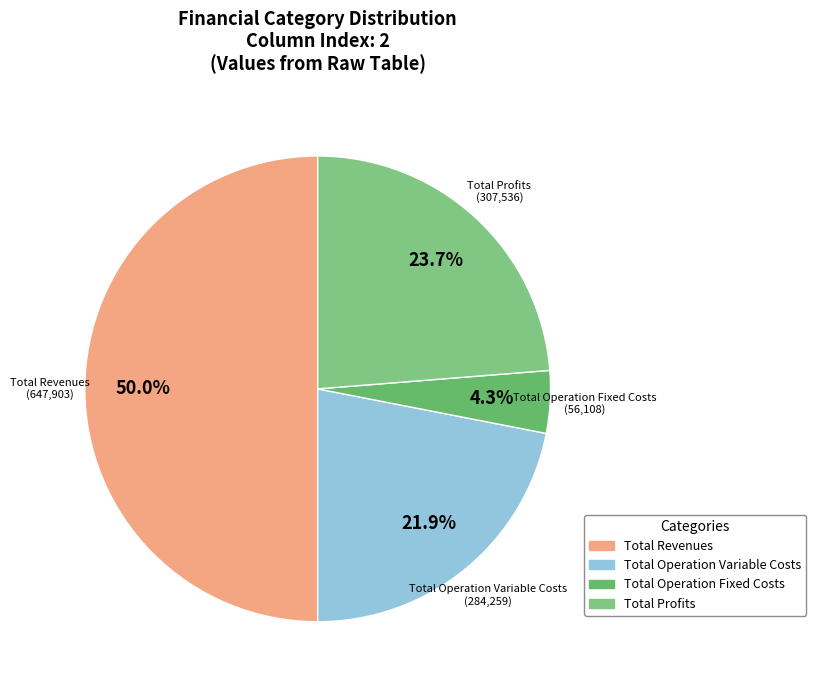

Which slice is the largest?

Total Revenues